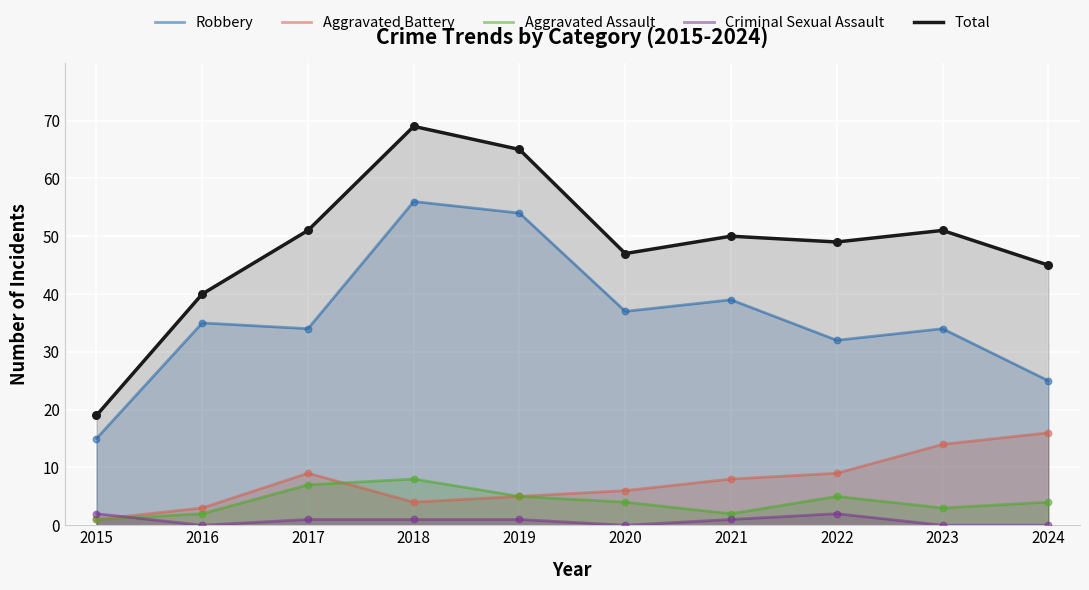

At how many categories does at least one series exceed 41?

8